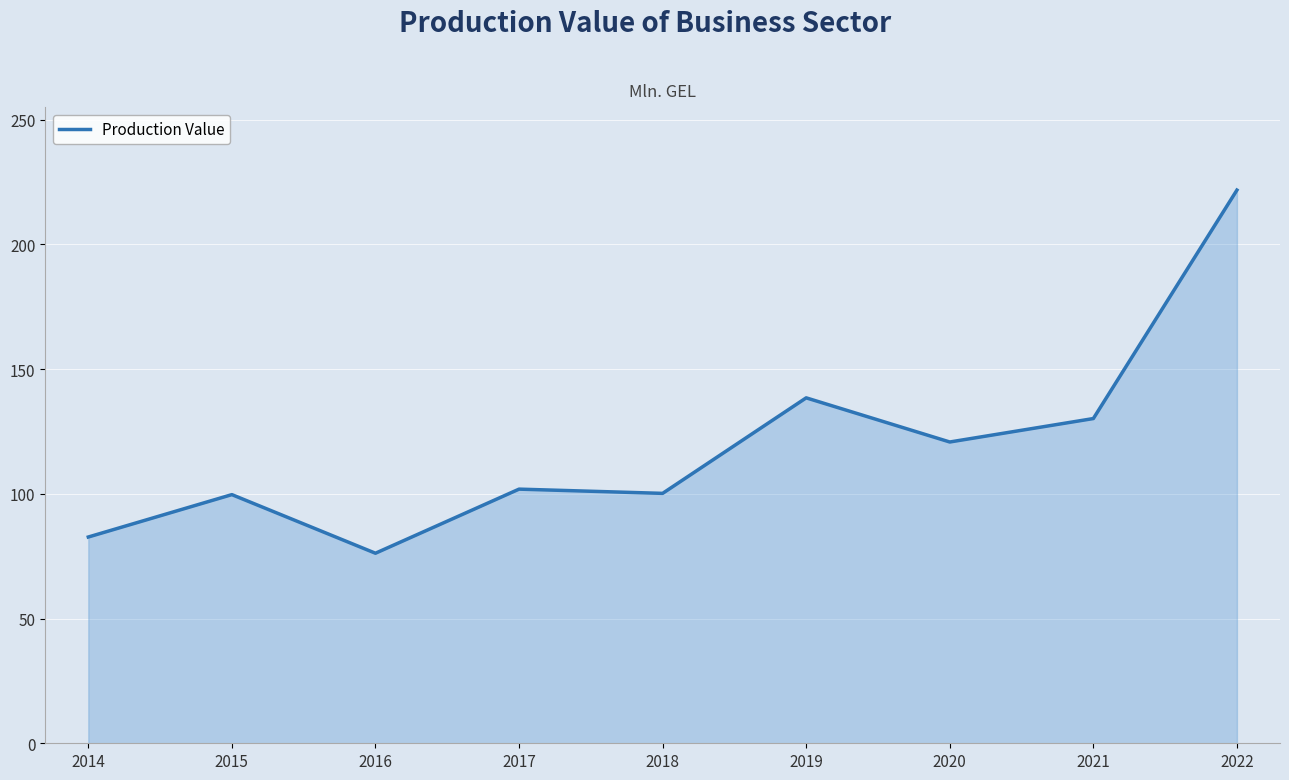

True or false: the data shows 26.2 at 2014.

False